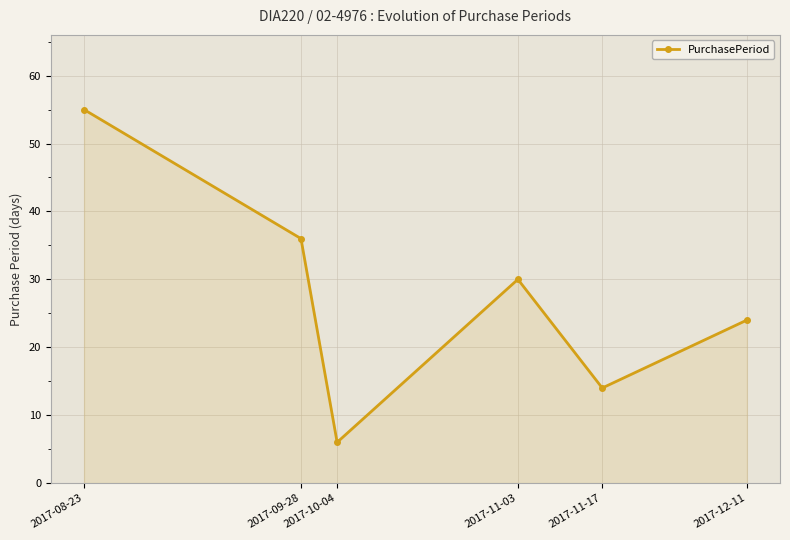

List the labels in order of value, smallest first.

2017-10-04, 2017-11-17, 2017-12-11, 2017-11-03, 2017-09-28, 2017-08-23